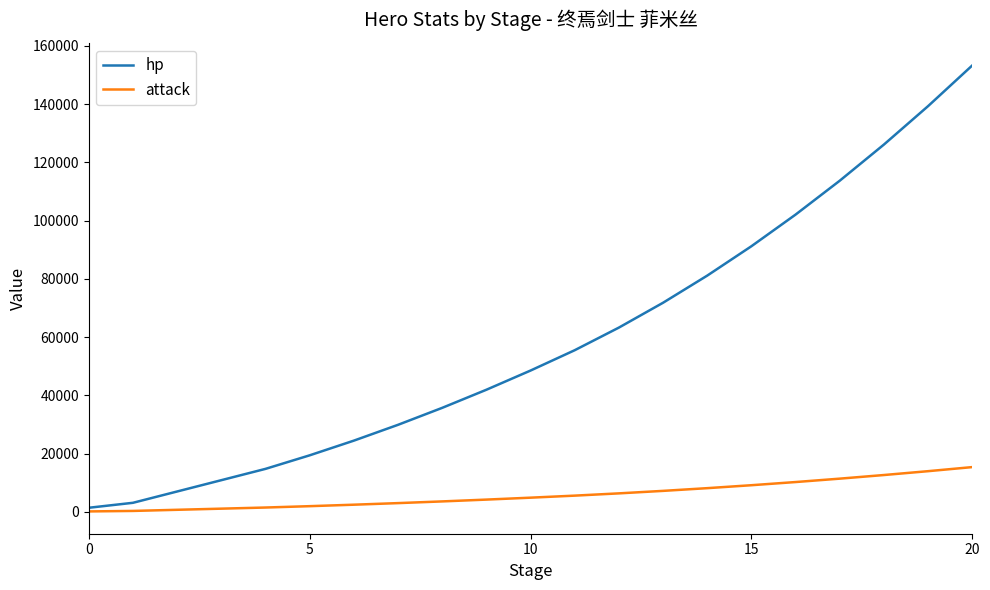

How many lines are shown in the chart?

2